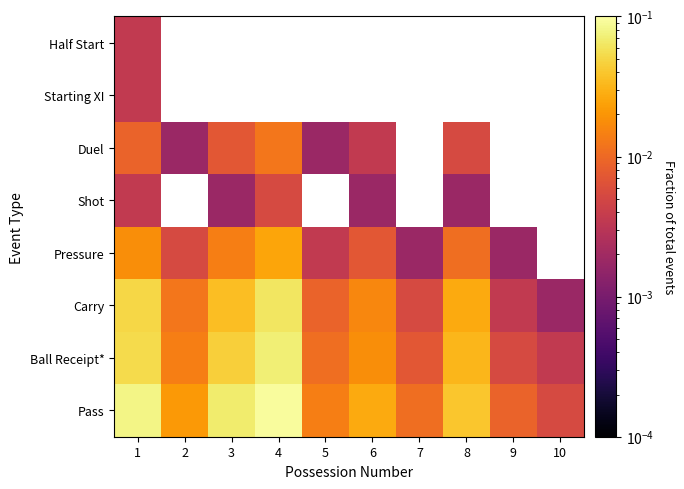

At which category is the sum across all series the highest?

4